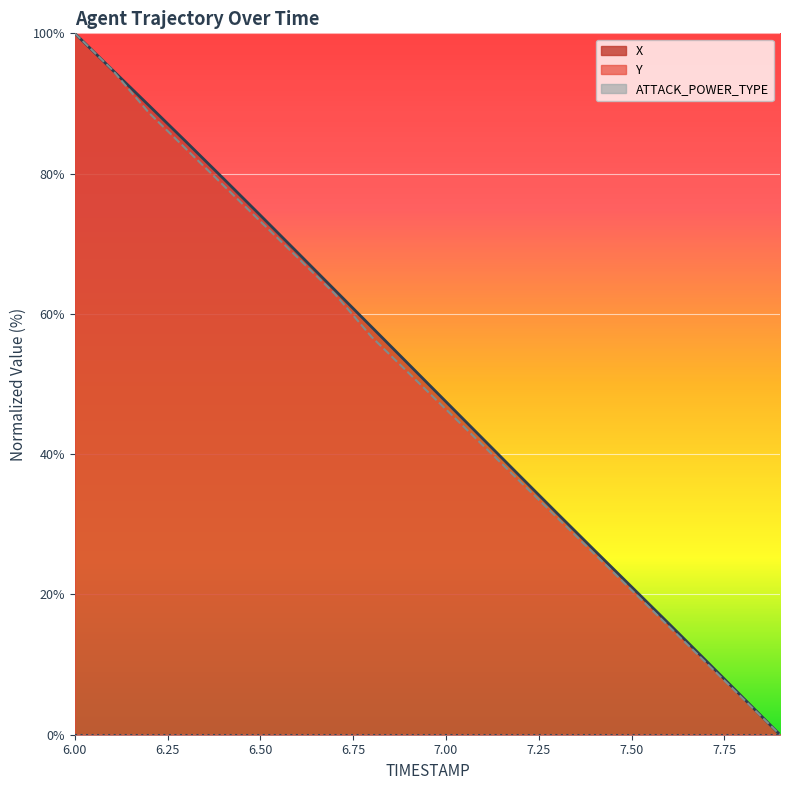

What is the average value of the Y series?

49.5